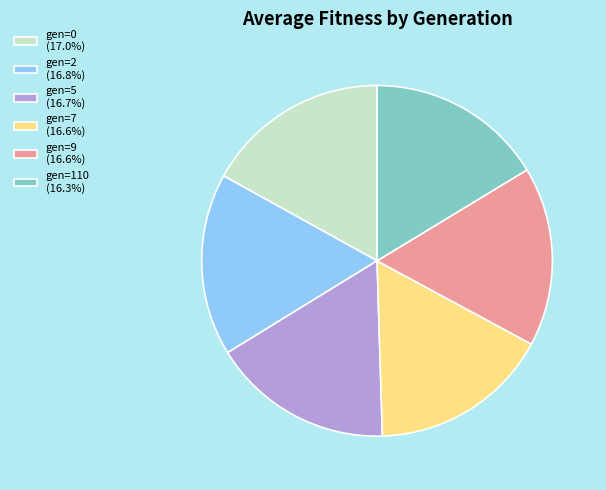

Does any single category account for the majority?

No